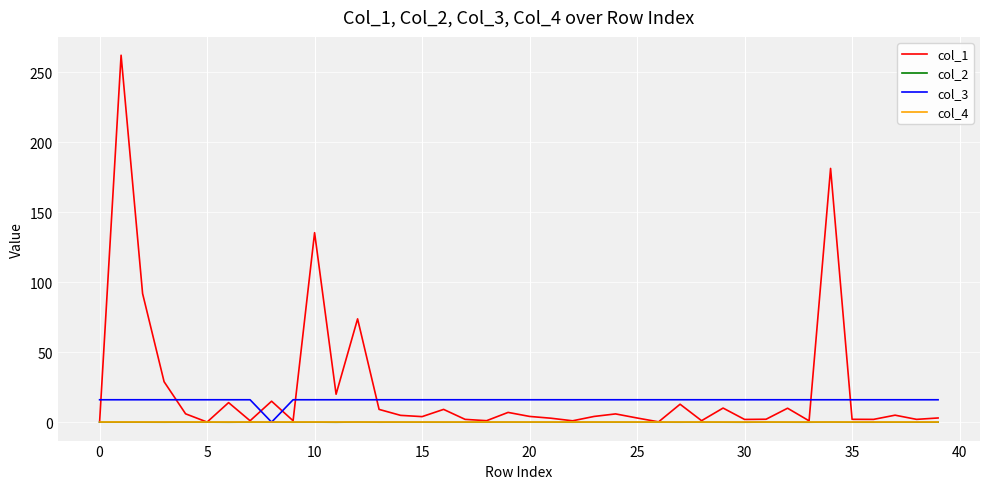

What is the maximum value for col_1?

262.2